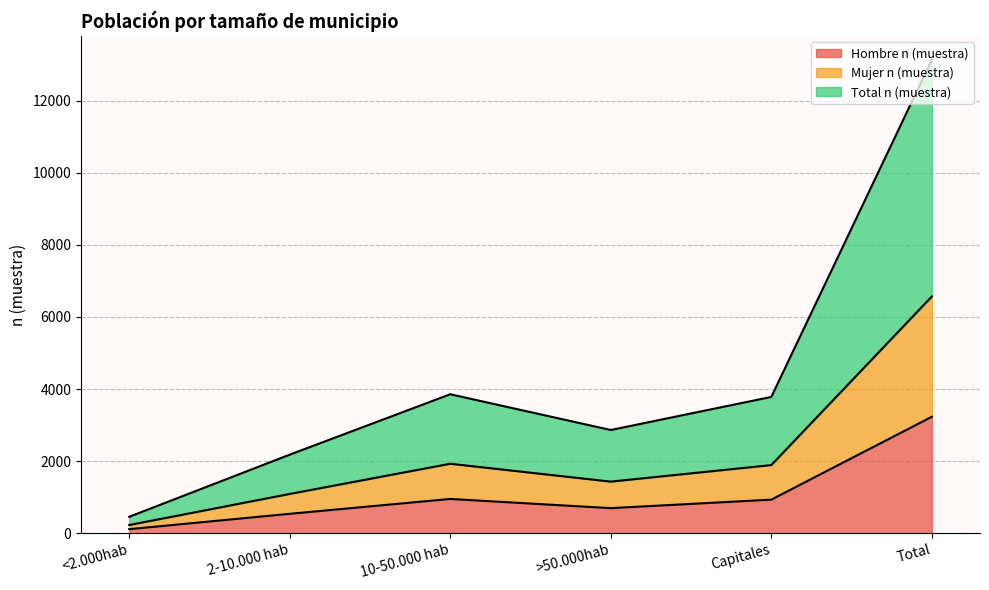

True or false: Total n (muestra) and Hombre n (muestra) cross at least once.

False